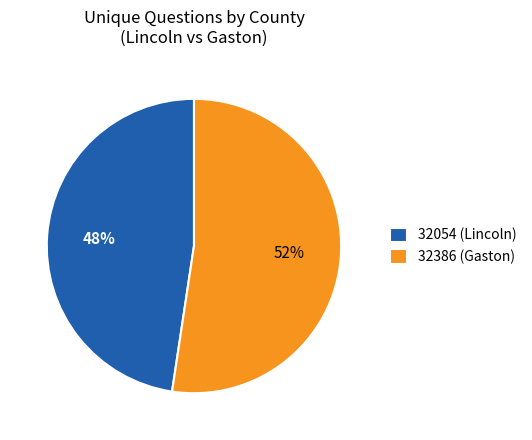

Does any single category account for the majority?

Yes